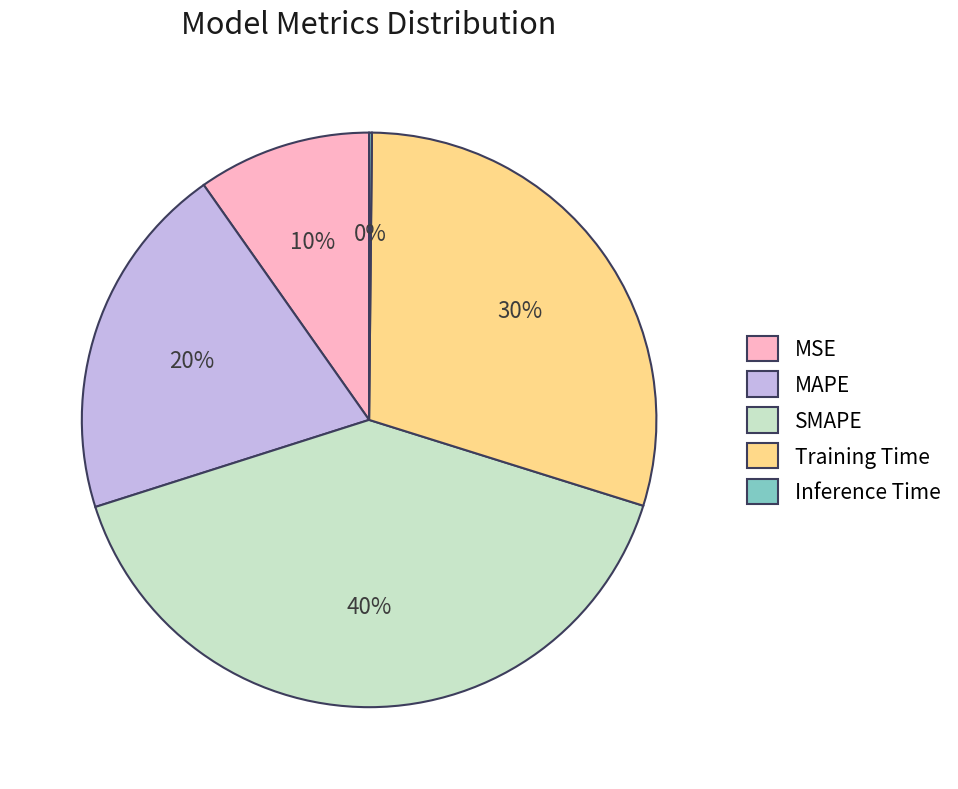

To the nearest percent, what is the difference between the SMAPE and MAPE slice percentages?

20%